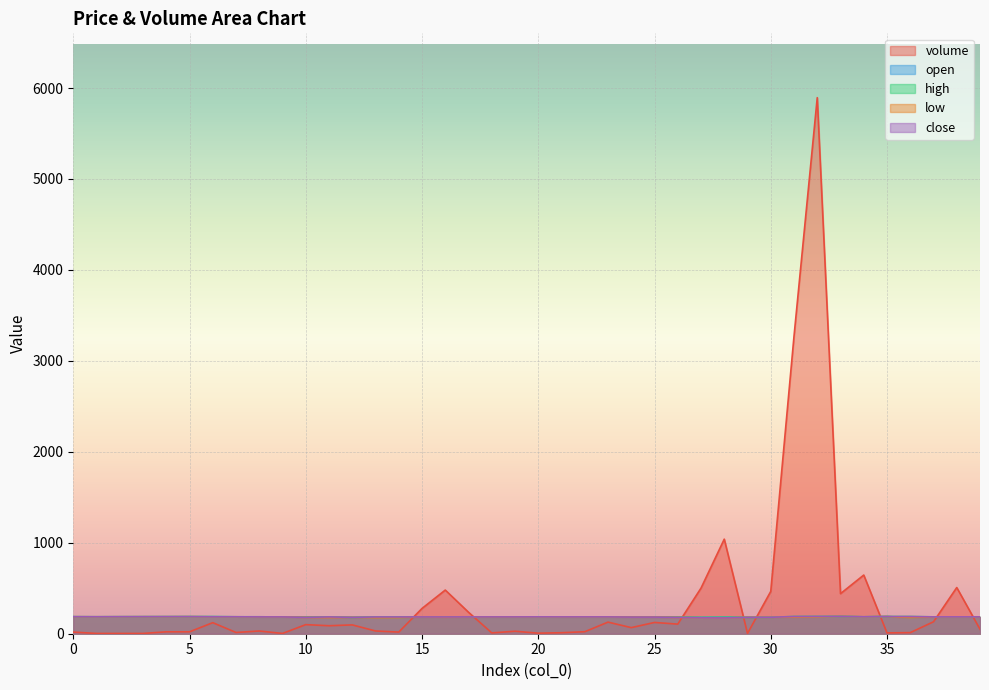

Reading right to left, extract all data points from this chart.

volume: 39=49.4	38=507.7	37=131.3	36=12.0	35=9.0	34=645.0	33=440.6	32=5894.1	31=3271.0	30=465.4	29=3.0	28=1039.8	27=501.3	26=105.6	25=123.9	24=67.0	23=127.5	22=22.0	21=11.0	20=6.0	19=27.3	18=9.0	17=236.0	16=480.0	15=278.0	14=18.0	13=30.2	12=97.0	11=87.8	10=100.0	9=3.0	8=30.0	7=13.7	6=121.5	5=21.0	4=21.0	3=3.0	2=3.0	1=3.0	0=18.0
open: 39=185.3	38=185.3	37=185.0	36=176.1	35=188.8	34=185.5	33=189.8	32=184.0	31=182.0	30=180.0	29=180.0	28=181.0	27=179.0	26=182.9	25=183.0	24=184.9	23=185.0	22=185.0	21=185.4	20=185.3	19=184.9	18=184.8	17=184.9	16=185.4	15=184.6	14=176.1	13=178.7	12=180.0	11=183.8	10=184.8	9=184.9	8=185.9	7=186.0	6=187.6	5=187.6	4=186.9	3=187.0	2=186.7	1=186.2	0=186.7
high: 39=185.3	38=185.3	37=185.3	36=188.9	35=188.9	34=186.2	33=189.8	32=189.9	31=189.0	30=181.0	29=180.0	28=181.0	27=179.0	26=182.9	25=183.0	24=184.9	23=185.0	22=185.0	21=185.4	20=185.4	19=184.9	18=184.9	17=185.9	16=185.4	15=184.6	14=184.6	13=184.6	12=180.0	11=184.9	10=184.8	9=184.9	8=185.9	7=186.0	6=187.6	5=187.7	4=187.5	3=187.0	2=186.7	1=186.2	0=186.7
low: 39=185.3	38=185.3	37=185.0	36=176.1	35=188.8	34=185.5	33=189.8	32=184.0	31=182.0	30=180.0	29=180.0	28=173.5	27=175.0	26=179.3	25=183.0	24=183.0	23=185.0	22=185.0	21=185.0	20=185.3	19=184.9	18=184.8	17=184.9	16=181.6	15=184.6	14=176.1	13=176.1	12=180.0	11=178.7	10=180.1	9=184.9	8=185.0	7=186.0	6=186.0	5=187.6	4=186.9	3=187.0	2=186.7	1=186.2	0=186.7
close: 39=185.3	38=185.3	37=185.3	36=188.9	35=188.9	34=186.2	33=189.8	32=189.9	31=189.0	30=181.0	29=180.0	28=173.5	27=175.0	26=179.3	25=183.0	24=183.0	23=185.0	22=185.0	21=185.0	20=185.4	19=184.9	18=184.9	17=184.9	16=184.4	15=184.6	14=184.6	13=184.6	12=180.0	11=184.9	10=180.1	9=184.9	8=185.0	7=186.0	6=186.0	5=187.7	4=187.5	3=187.0	2=186.7	1=186.2	0=186.7